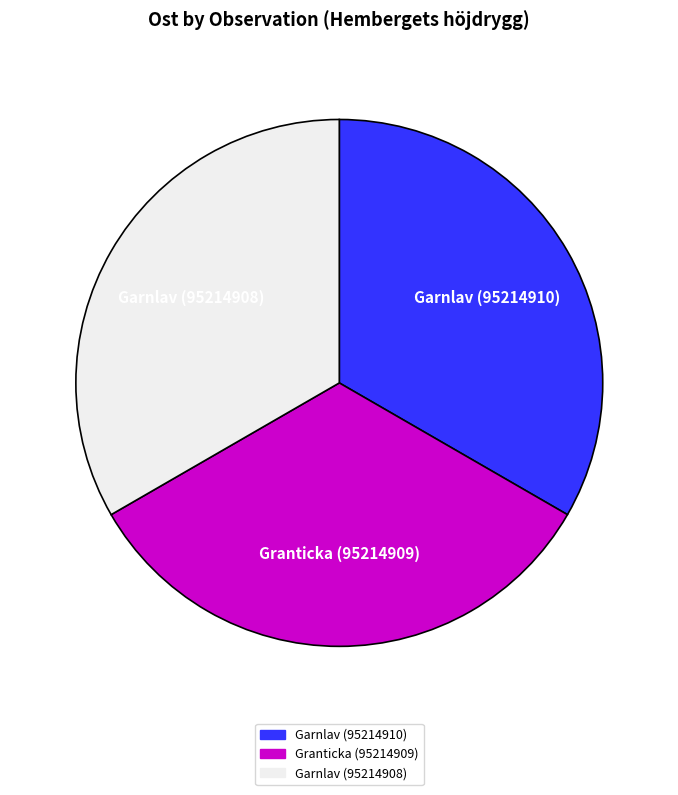

How many slices are in this pie chart?

3